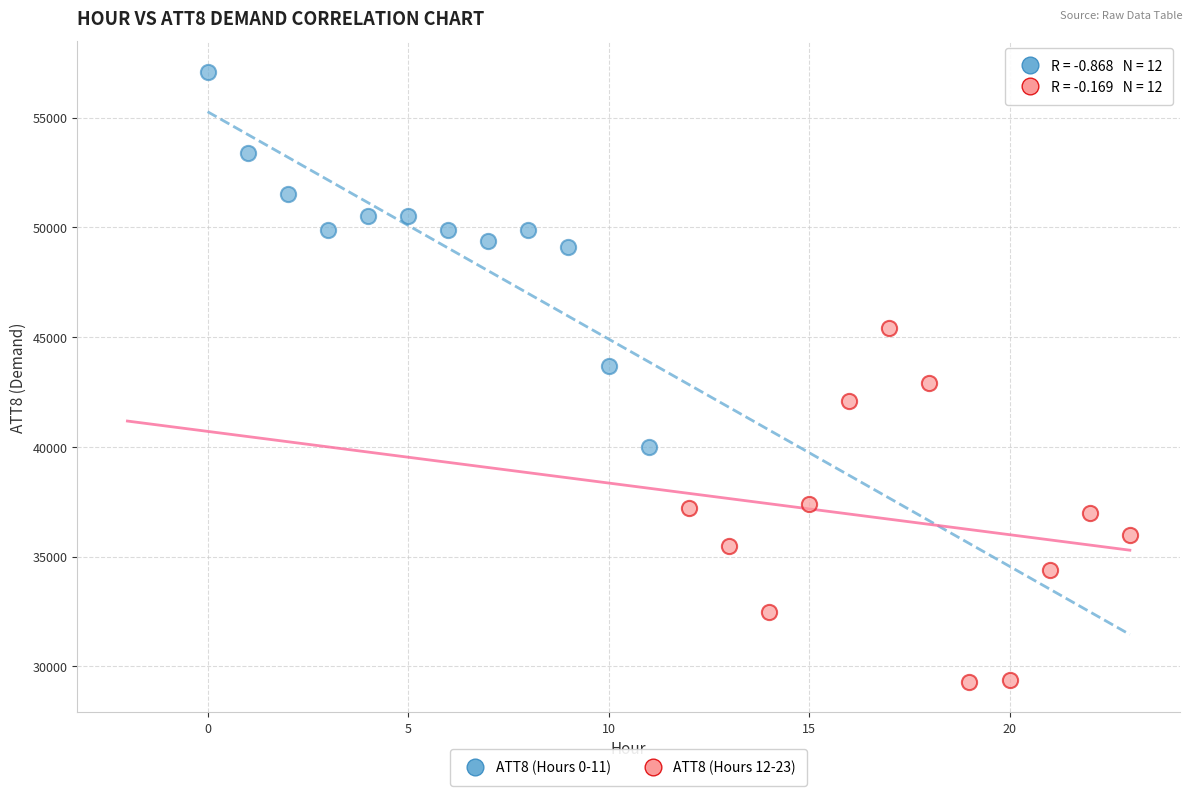

Which series reaches the minimum Y coordinate?

ATT8 (Hours 12-23)